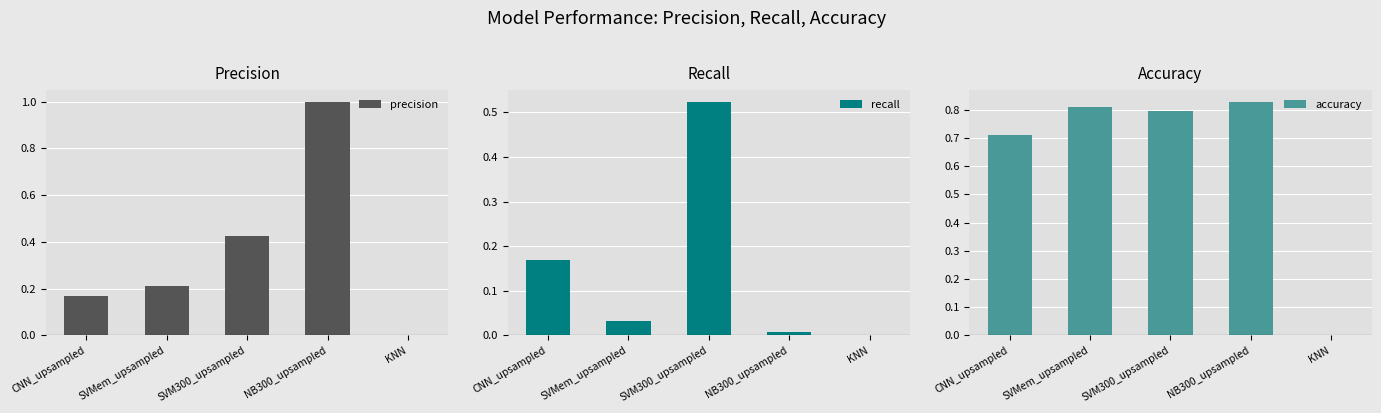

Which has a higher value, NB300_upsampled or CNN_upsampled?

NB300_upsampled